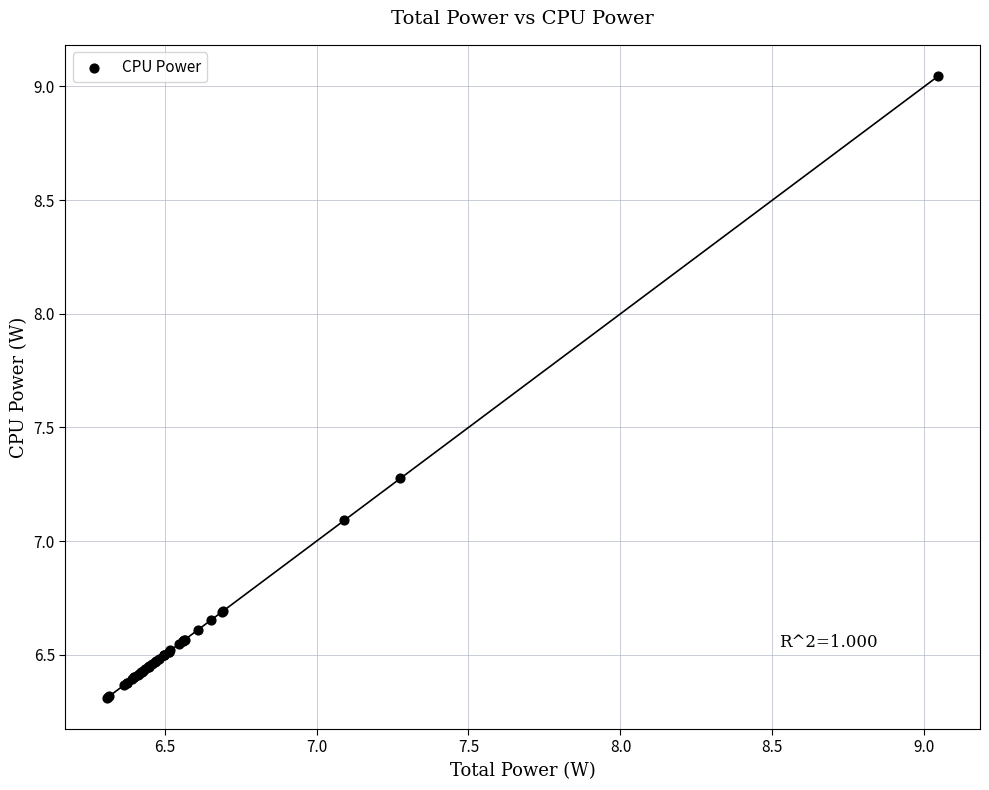

What Y value in the scatter plot is closest to 7?

7.1